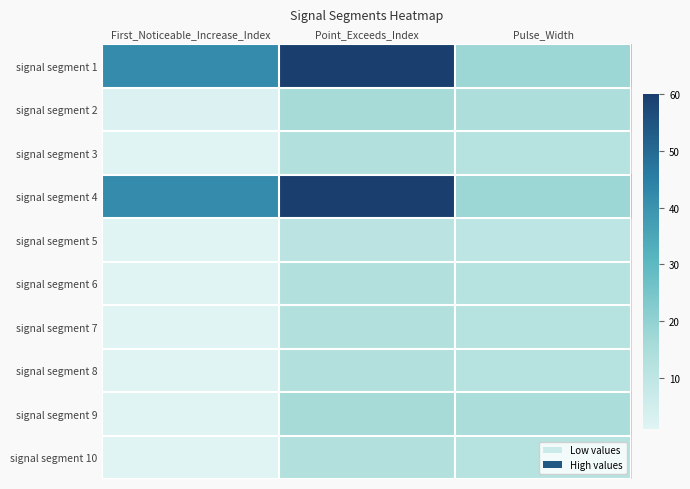

Reading right to left, extract all data points from this chart.

signal segment 1: Pulse_Width=18	Point_Exceeds_Index=60	First_Noticeable_Increase_Index=42
signal segment 2: Pulse_Width=14	Point_Exceeds_Index=16	First_Noticeable_Increase_Index=2
signal segment 3: Pulse_Width=12	Point_Exceeds_Index=13	First_Noticeable_Increase_Index=1
signal segment 4: Pulse_Width=18	Point_Exceeds_Index=60	First_Noticeable_Increase_Index=42
signal segment 5: Pulse_Width=10	Point_Exceeds_Index=11	First_Noticeable_Increase_Index=1
signal segment 6: Pulse_Width=12	Point_Exceeds_Index=13	First_Noticeable_Increase_Index=1
signal segment 7: Pulse_Width=12	Point_Exceeds_Index=13	First_Noticeable_Increase_Index=1
signal segment 8: Pulse_Width=12	Point_Exceeds_Index=13	First_Noticeable_Increase_Index=1
signal segment 9: Pulse_Width=15	Point_Exceeds_Index=16	First_Noticeable_Increase_Index=1
signal segment 10: Pulse_Width=12	Point_Exceeds_Index=13	First_Noticeable_Increase_Index=1